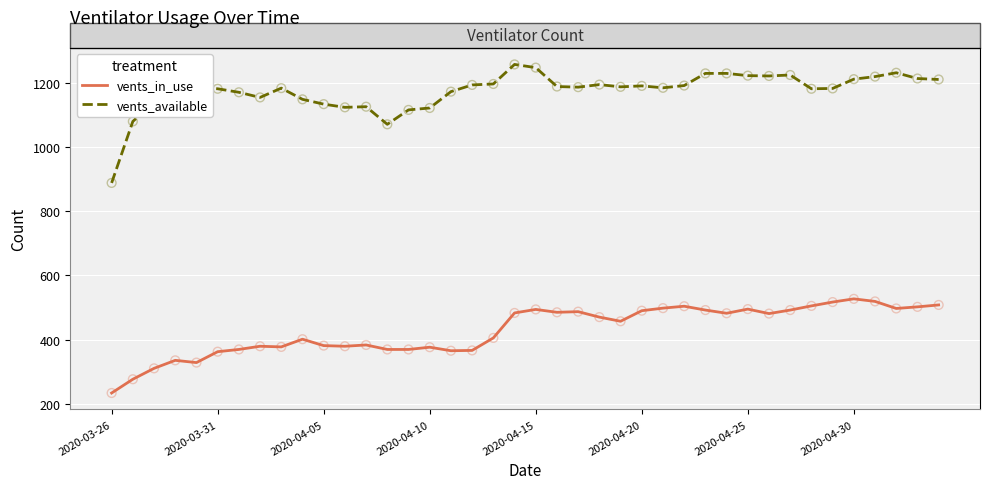

At how many categories does at least one series exceed 443?

40